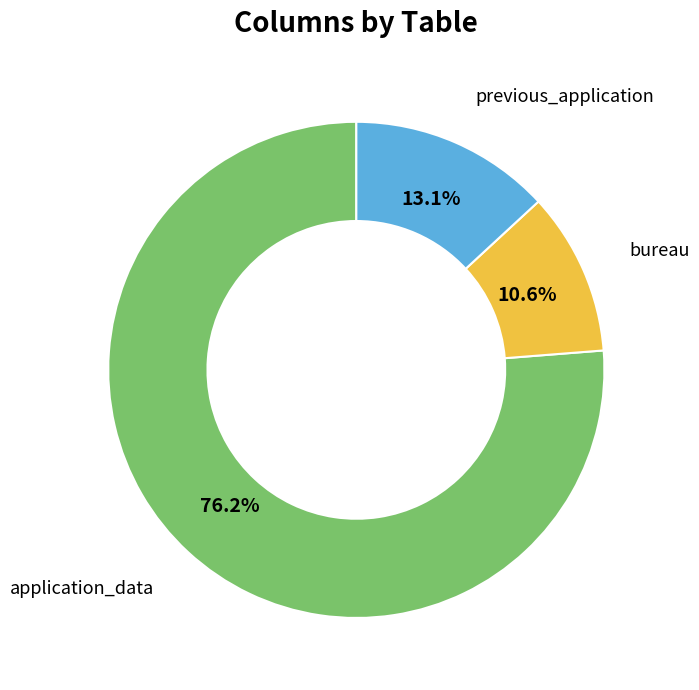

Which category has the smallest portion of the pie?

bureau